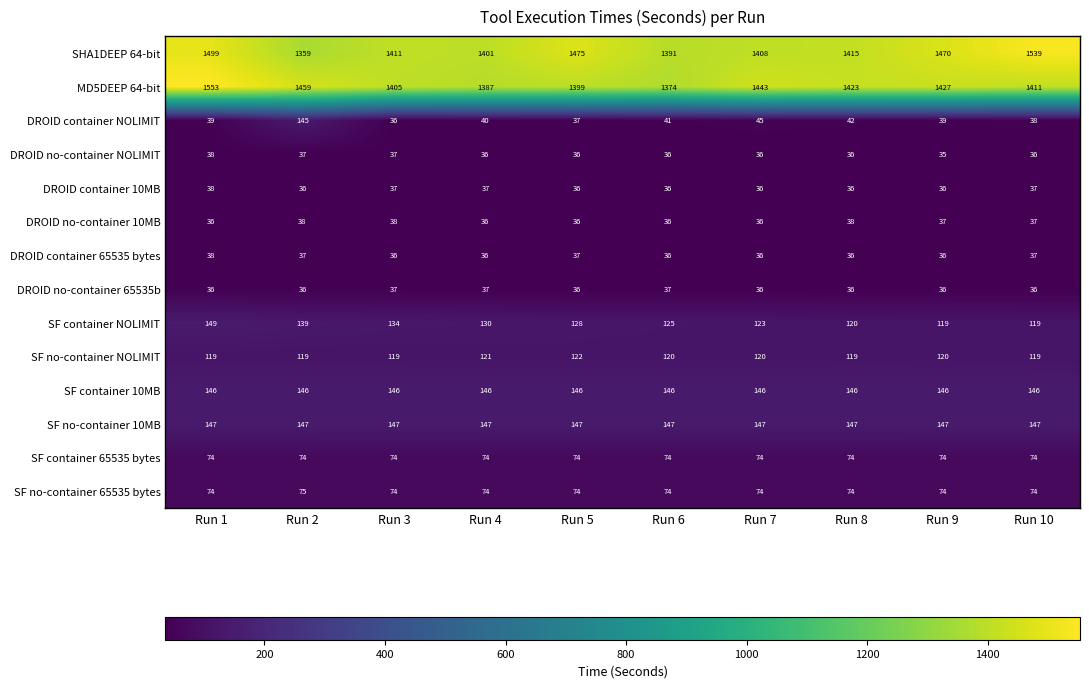

What is the difference between the highest and lowest values at Run 9?

1435